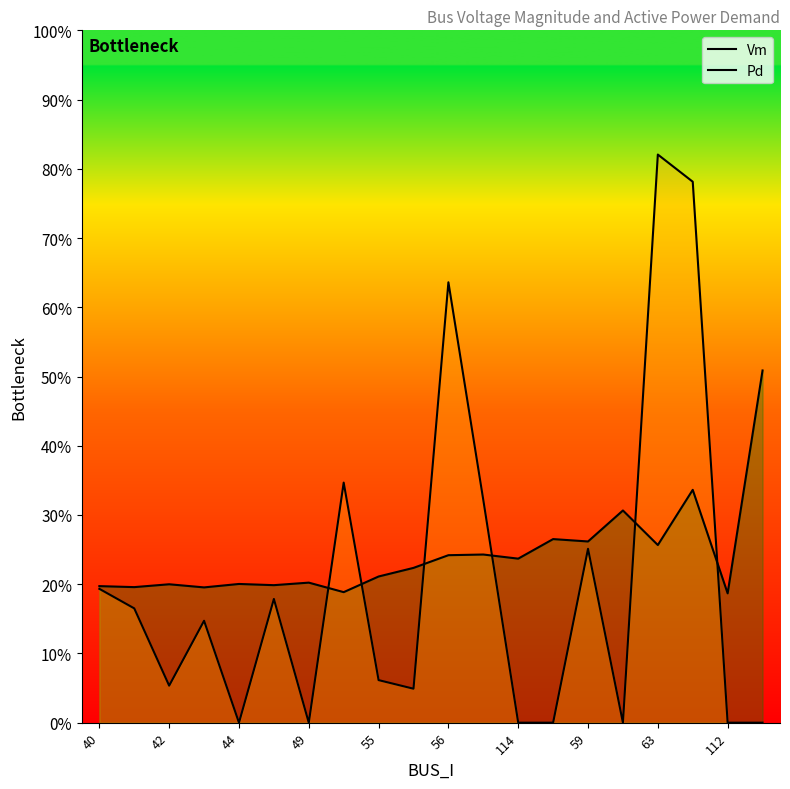

What position from the left is 17?

18